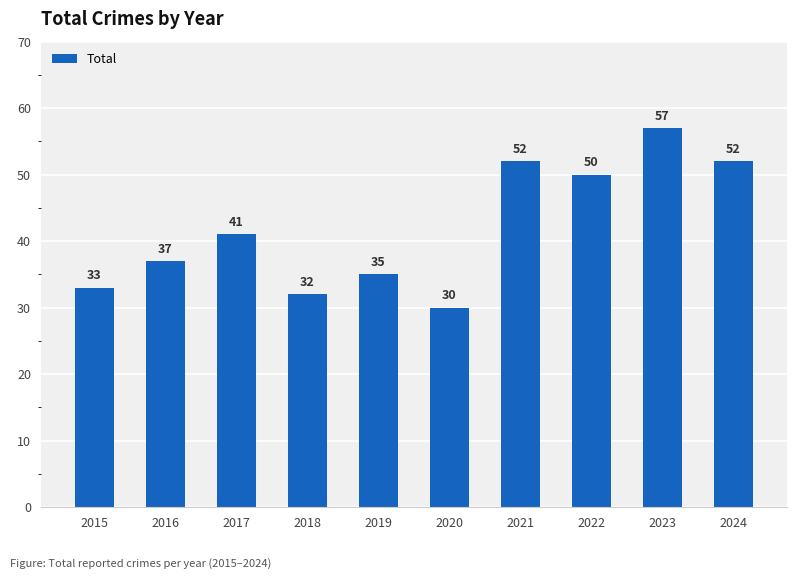

Does the chart contain stacked bars?

No